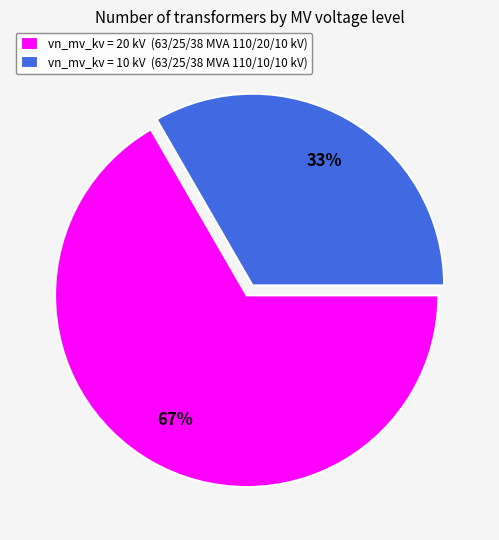

Count the number of slices in the pie.

2